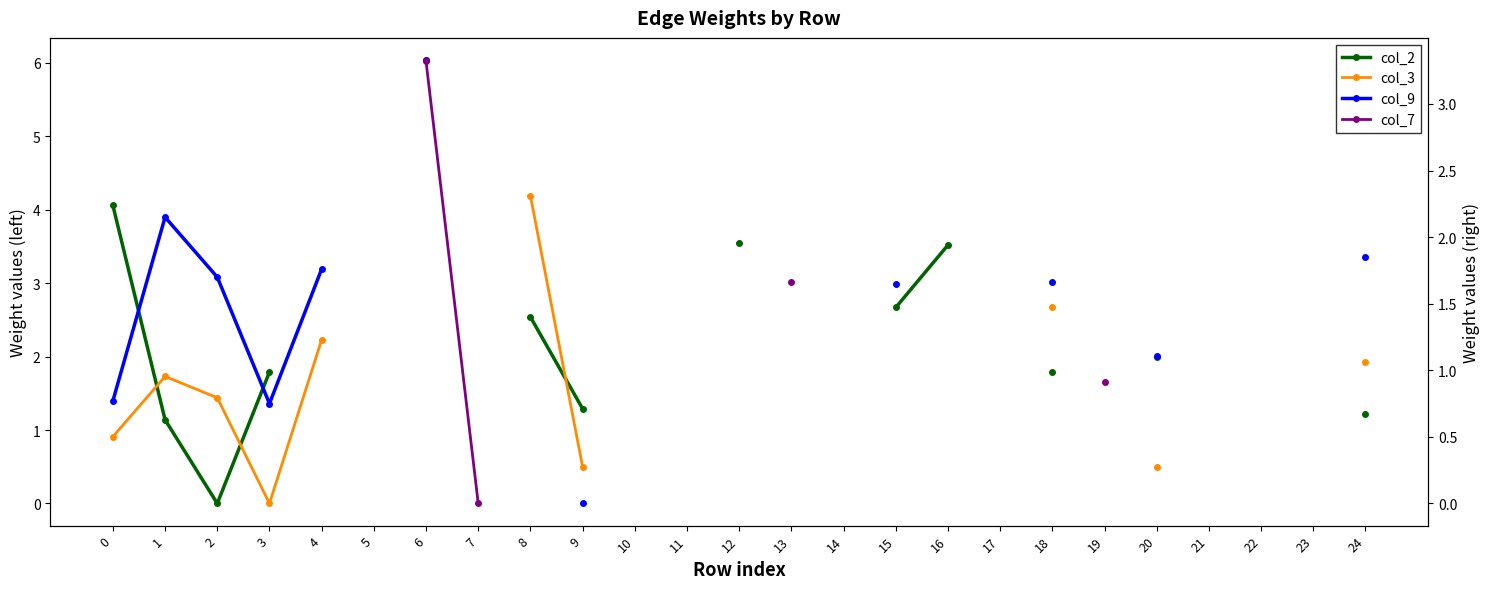

The value of col_3 at 4 is 2.2. True or false?

True